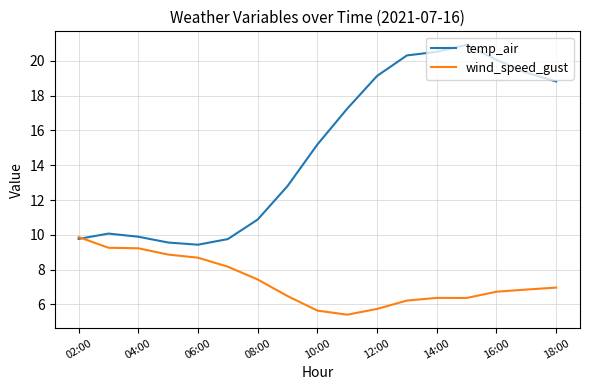

Rank the series by their average value, from highest to lowest.

temp_air, wind_speed_gust